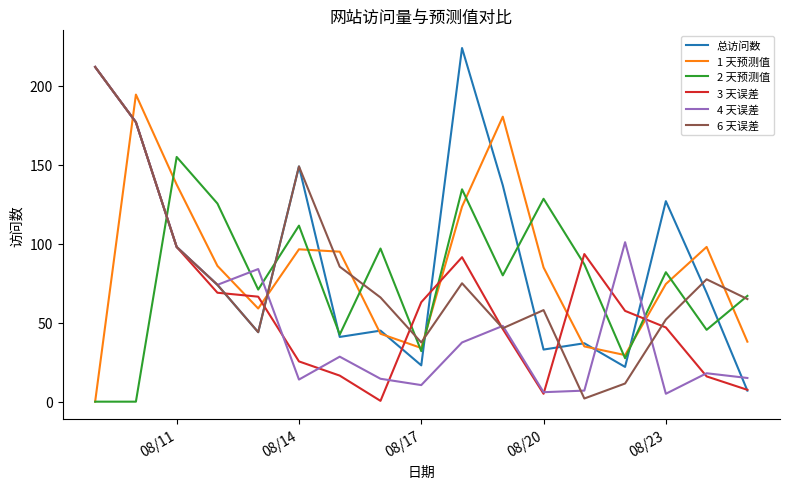

Which series has the largest range (max minus min)?

总访问数